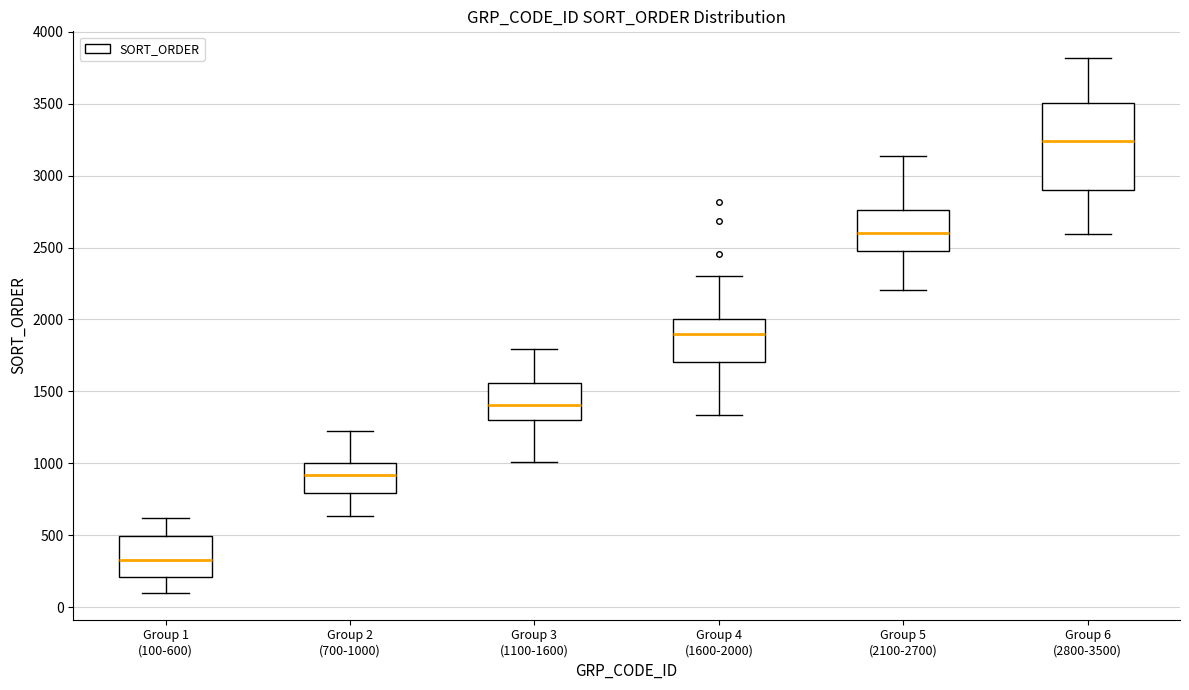

Reading left to right, transcribe this box plot: for each box, give where its median line is, the range the box spans, and where its two whiskers end, as read against the y-axis. The values are not printed on the chart, so give them approximately, as read against the axis.

Group 1 (100-600): median 350, box 200 to 500, whiskers 100 to 600
Group 2 (700-1000): median 900, box 800 to 1000, whiskers 650 to 1200
Group 3 (1100-1600): median 1400, box 1300 to 1550, whiskers 1000 to 1800
Group 4 (1600-2000): median 1900, box 1700 to 2000, whiskers 1350 to 2300
Group 5 (2100-2700): median 2600, box 2500 to 2750, whiskers 2200 to 3150
Group 6 (2800-3500): median 3250, box 2900 to 3500, whiskers 2600 to 3800